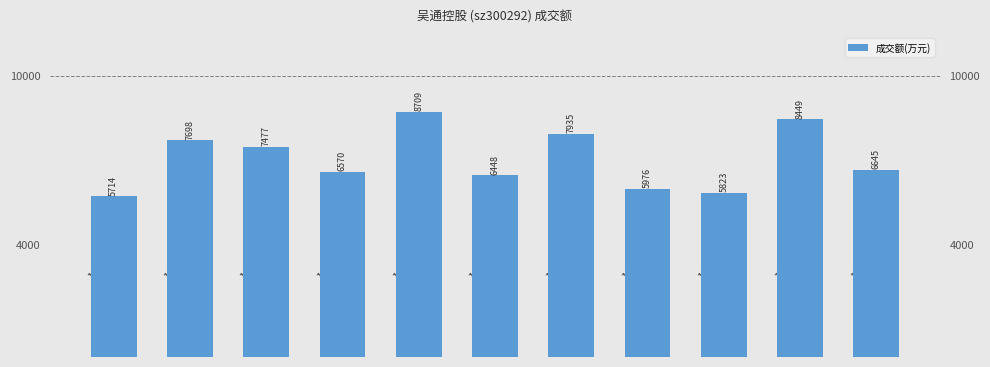

How many bars are there in total?

11